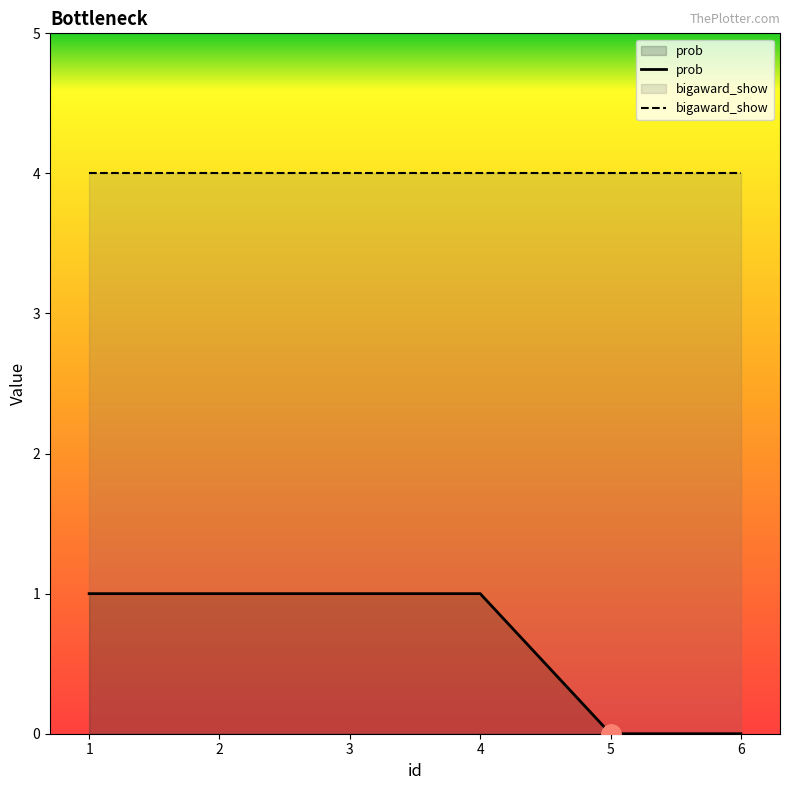

List the series in order of their peak value, lowest first.

prob, bigaward_show